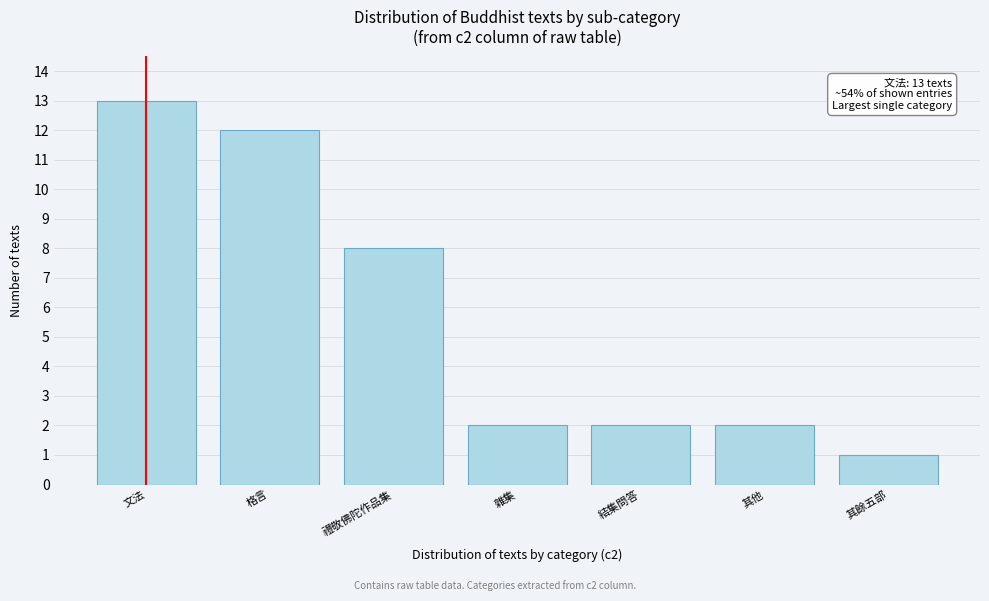

Reading left to right, list all the values displayed in this chart.

13	12	8	2	2	2	1